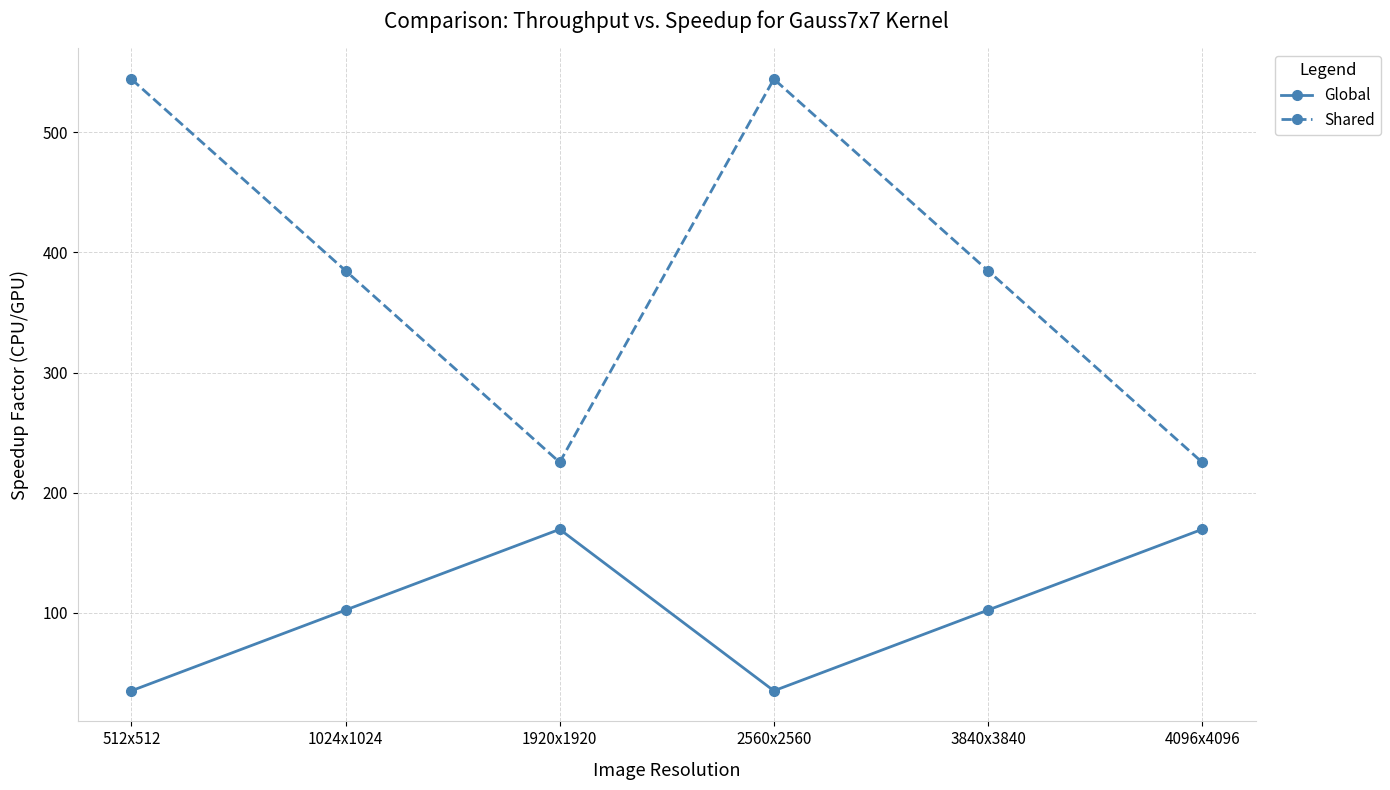

True or false: Shared and Global intersect in this chart.

False